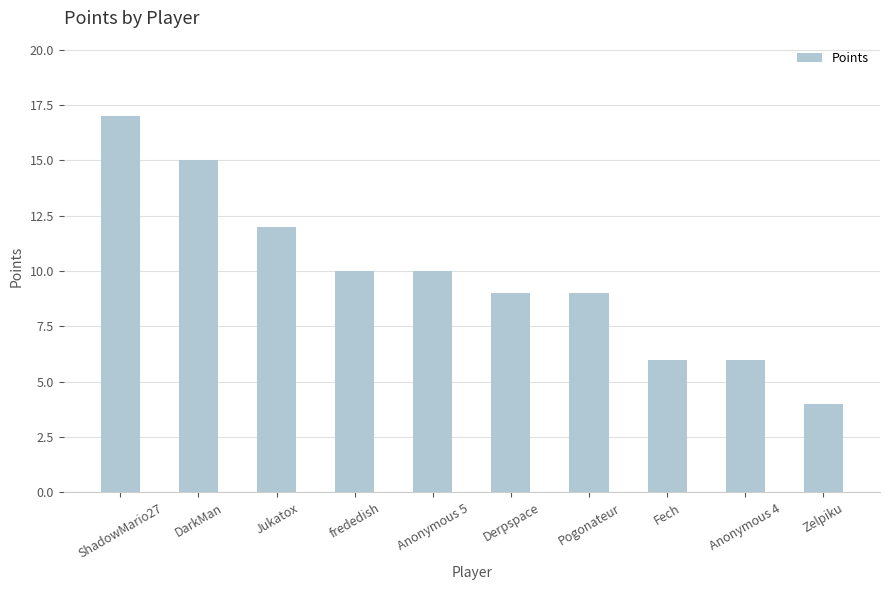

What is the label of the 8th bar from the right?

Jukatox